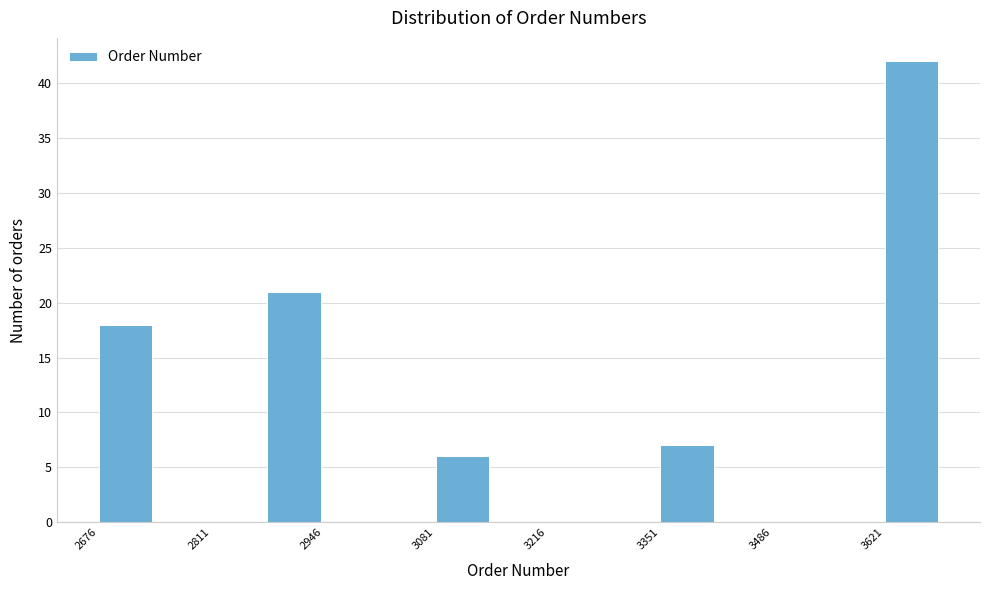

Around what value on the x-axis is the tallest bar? Give the approximate position of its centre, as read against the axis.

3660